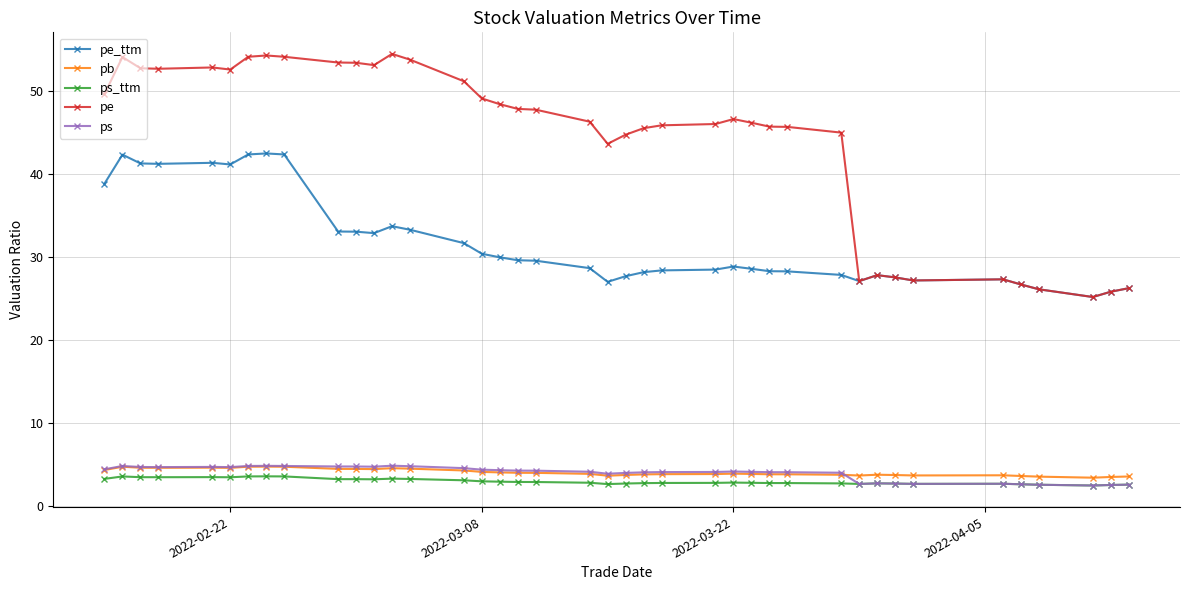

True or false: pe and ps intersect in this chart.

False